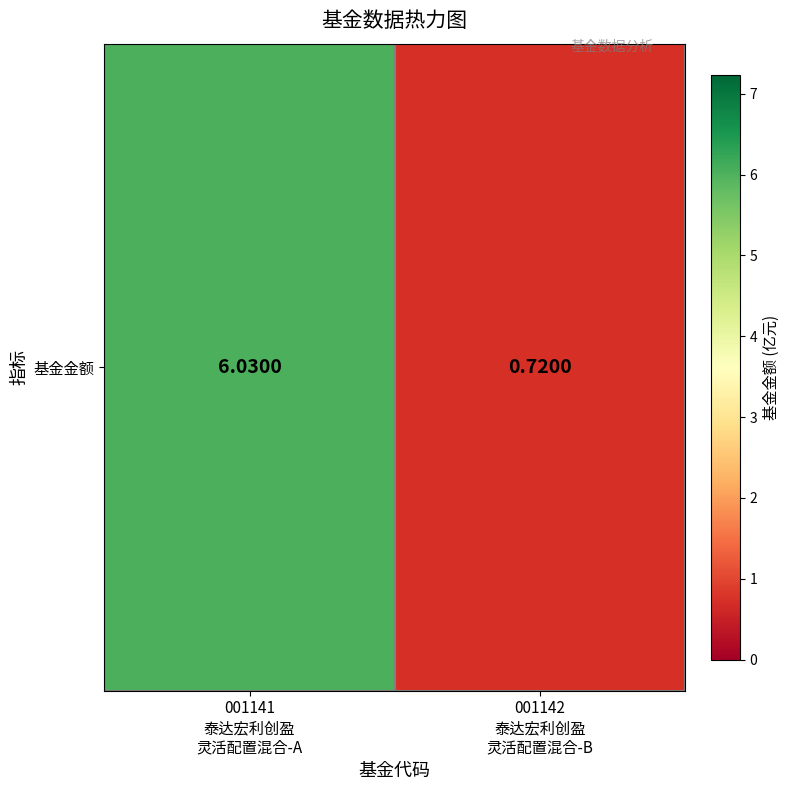

True or false: the data shows 6.0 at 001141
泰达宏利创盈
灵活配置混合-A.

True